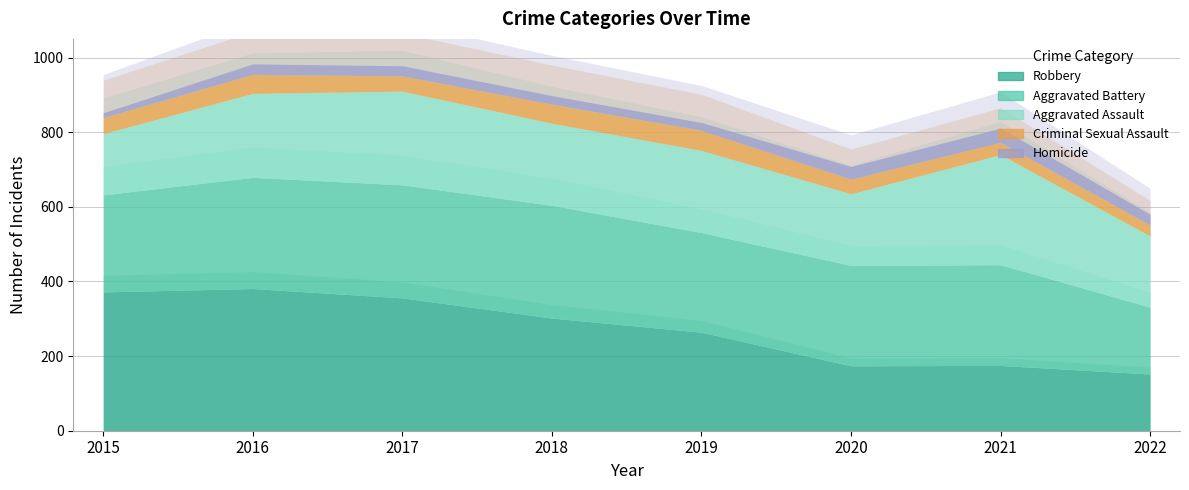

What is the difference between the second highest and minimum values in the Criminal Sexual Assault series?

22